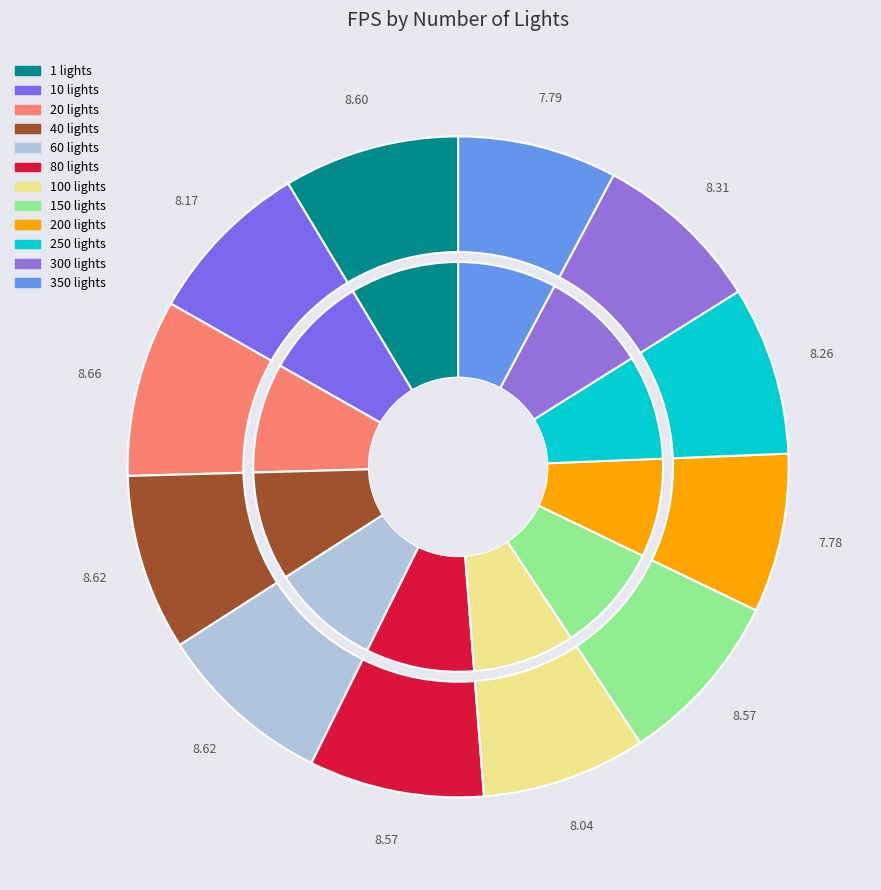

To the nearest percent, what is the average slice percentage?

8%